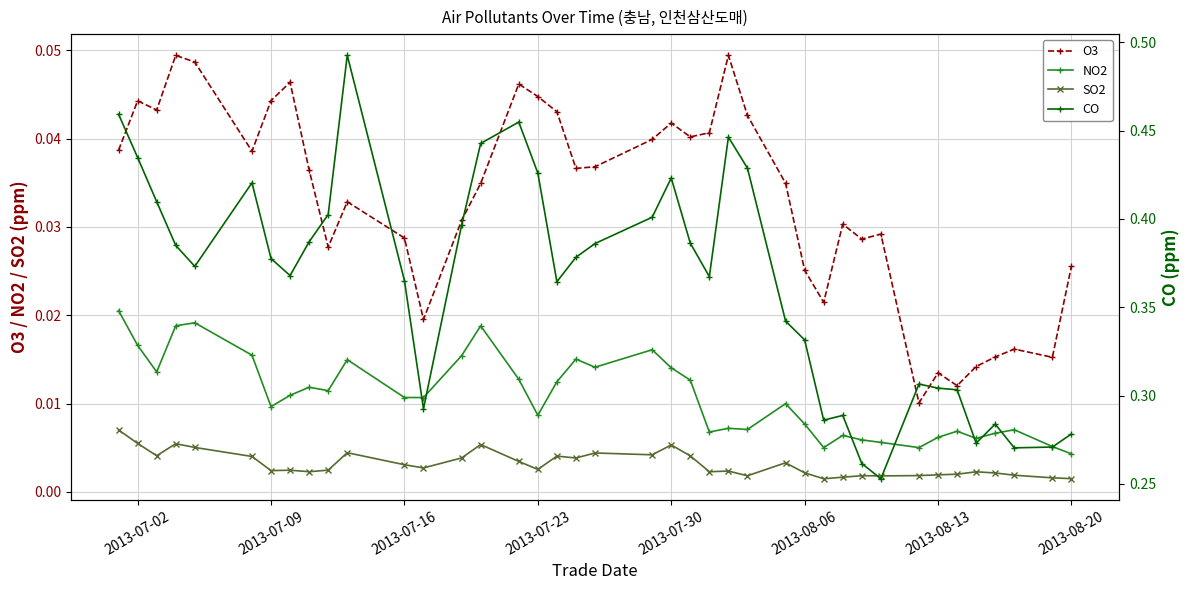

Which series has the widest spread of values?

CO